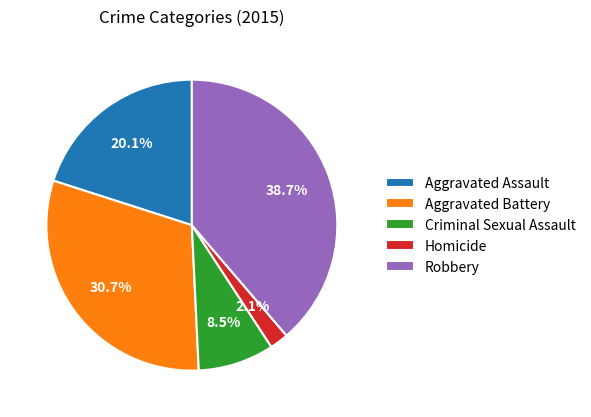

What is the largest slice in the pie chart?

Robbery